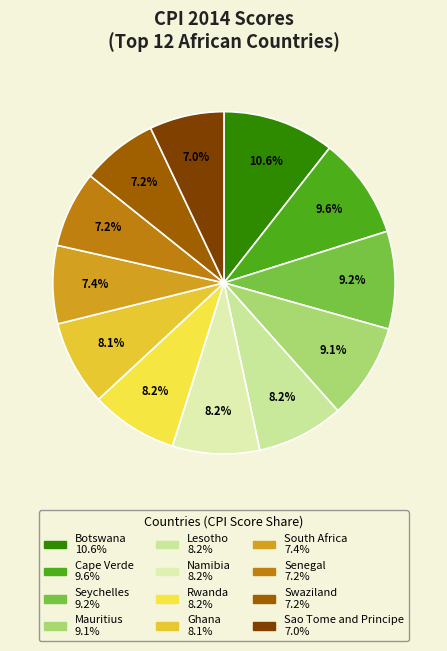

Does Cape Verde represent more than half of the total?

No